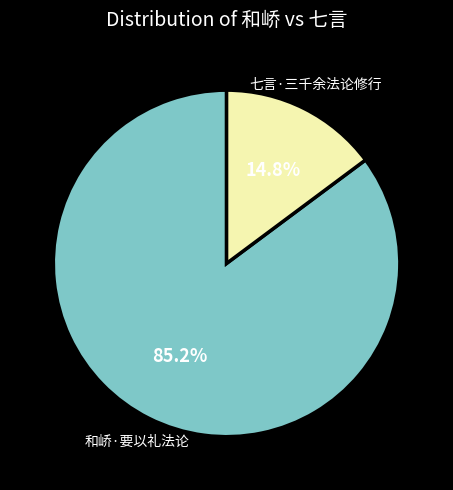

Rank the categories by value from highest to lowest.

和峤·要以礼法论, 七言·三千余法论修行